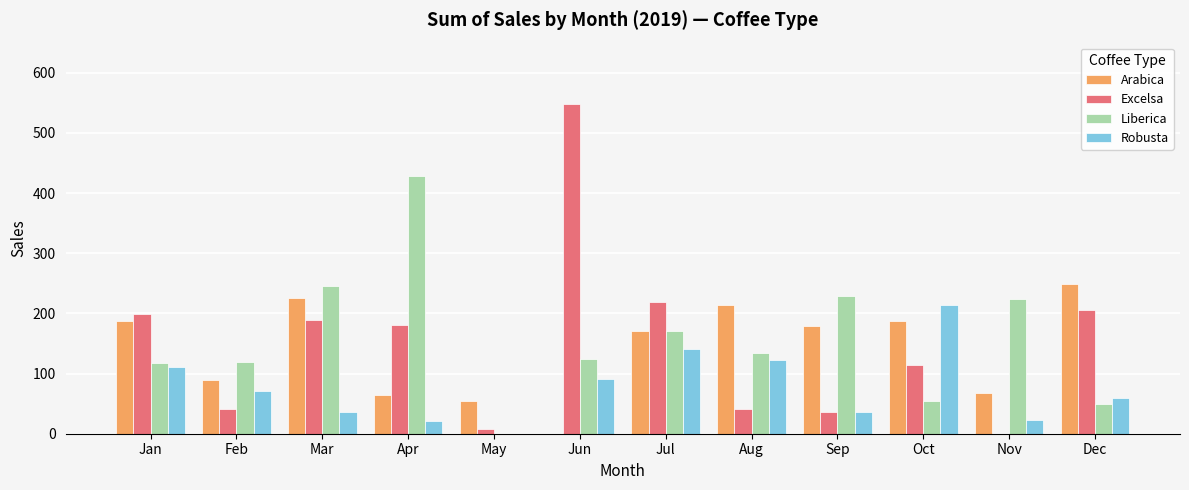

Where is Excelsa nearest to the value 273?

Jul